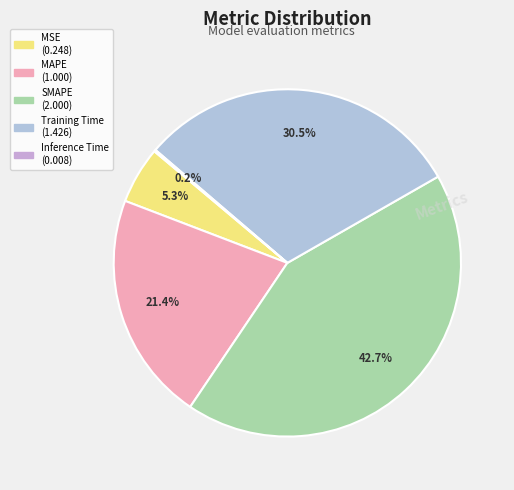

How many slices are in this pie chart?

5